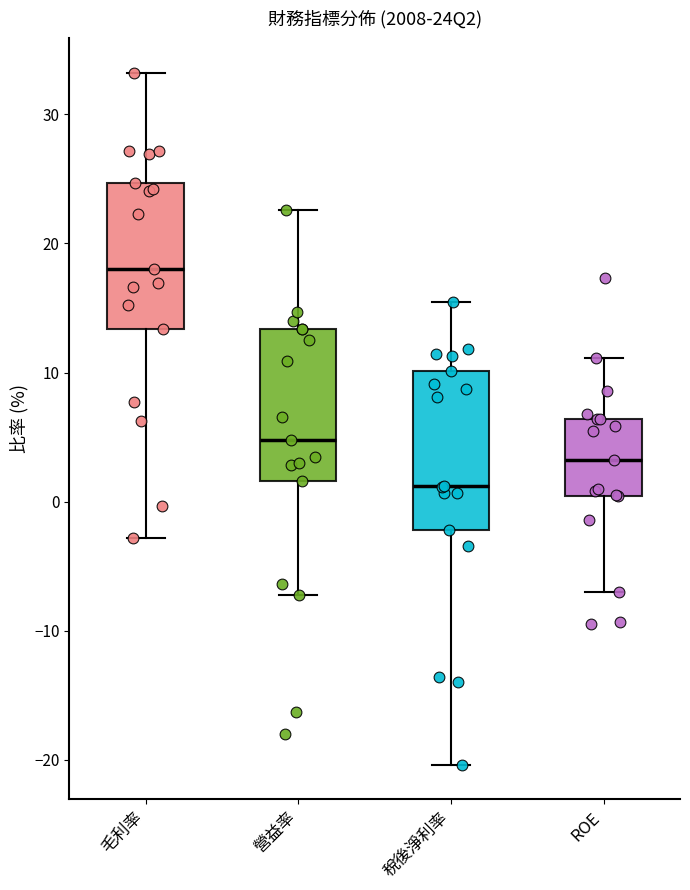

Which box's median line is the lowest?

稅後淨利率